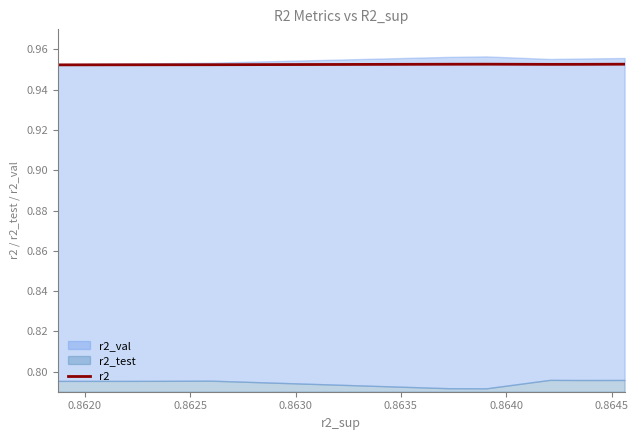

How many lines are shown in the chart?

1